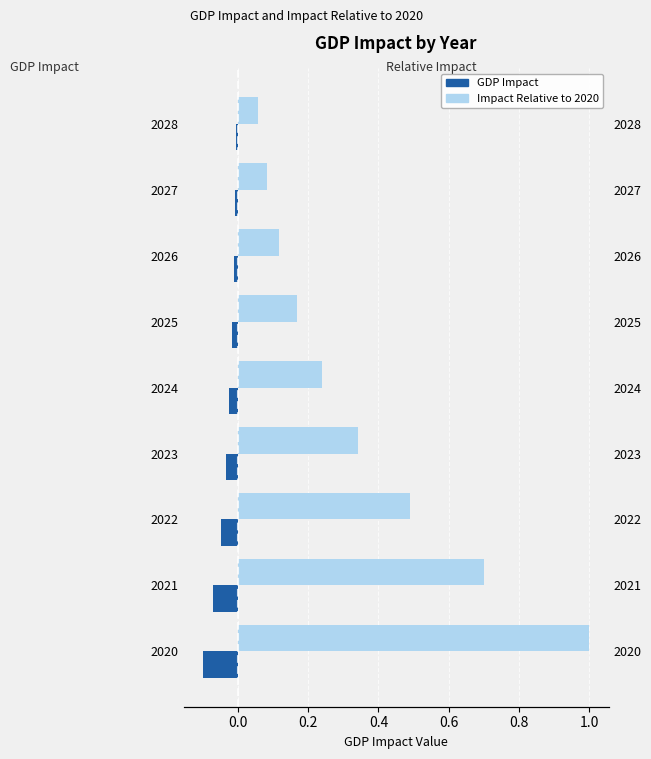

Which series changed the most between 2021 and 2028?

Impact Relative to 2020